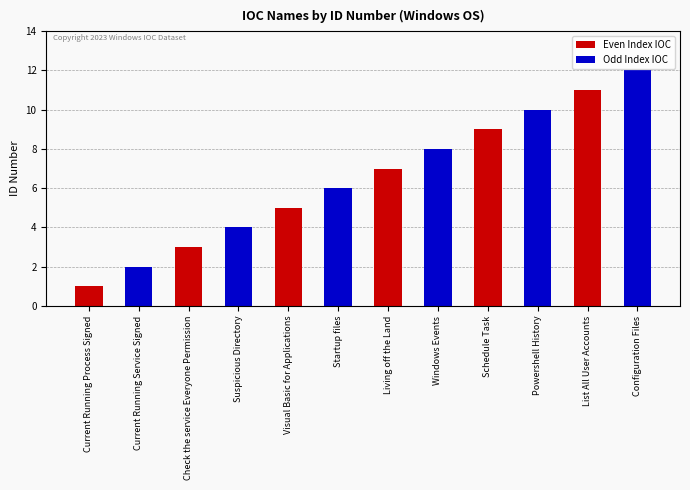

What is the change in value from Visual Basic for Applications to List All User Accounts?

+6